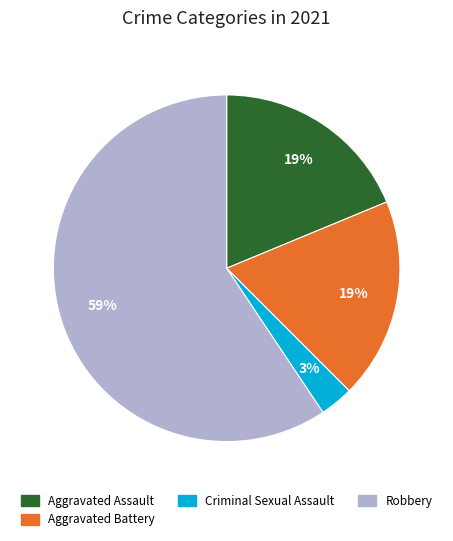

How many slices are in this pie chart?

4